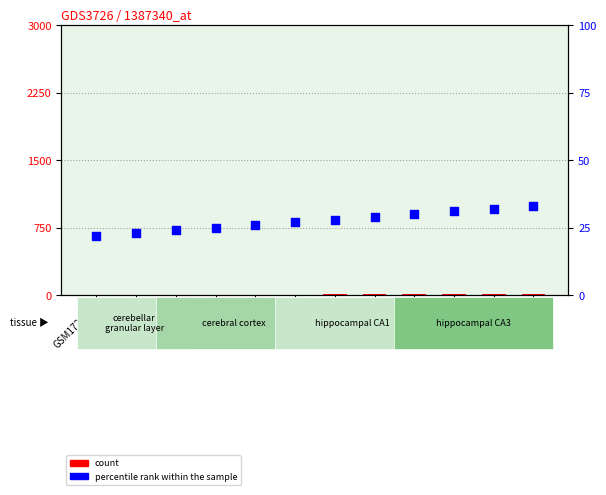

Which series contains the lowest Y value?

count